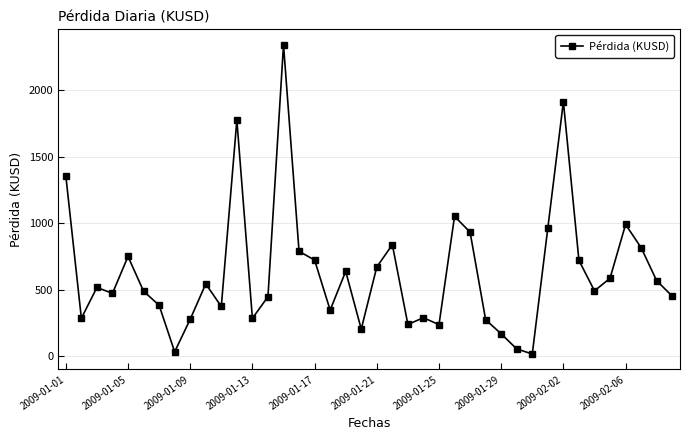

What is the greatest value displayed?

2339.6